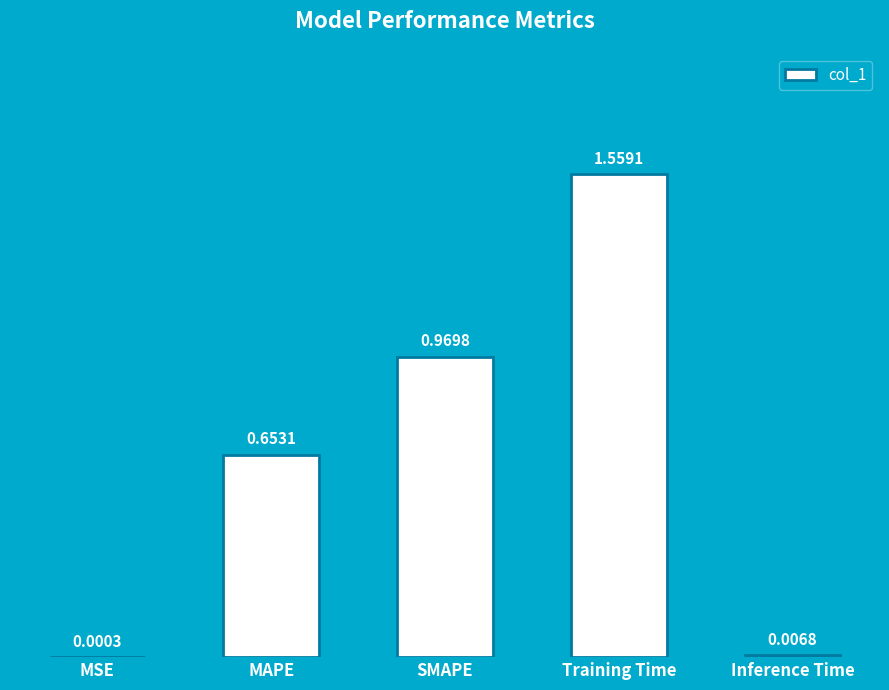

What is the sum of all values?

3.2